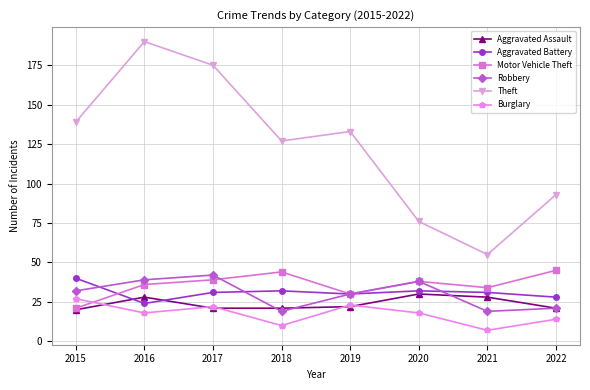

Reading left to right, what are all the values shown in this chart?

Aggravated Assault: 2015=20	2016=28	2017=21	2018=21	2019=22	2020=30	2021=28	2022=21
Aggravated Battery: 2015=40	2016=24	2017=31	2018=32	2019=30	2020=32	2021=31	2022=28
Motor Vehicle Theft: 2015=21	2016=36	2017=39	2018=44	2019=30	2020=38	2021=34	2022=45
Robbery: 2015=32	2016=39	2017=42	2018=19	2019=30	2020=38	2021=19	2022=21
Theft: 2015=139	2016=190	2017=175	2018=127	2019=133	2020=76	2021=55	2022=93
Burglary: 2015=27	2016=18	2017=22	2018=10	2019=23	2020=18	2021=7	2022=14